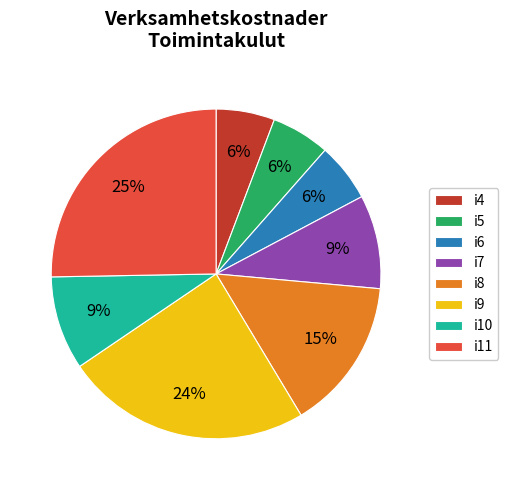

Is i4 the majority of the pie?

No